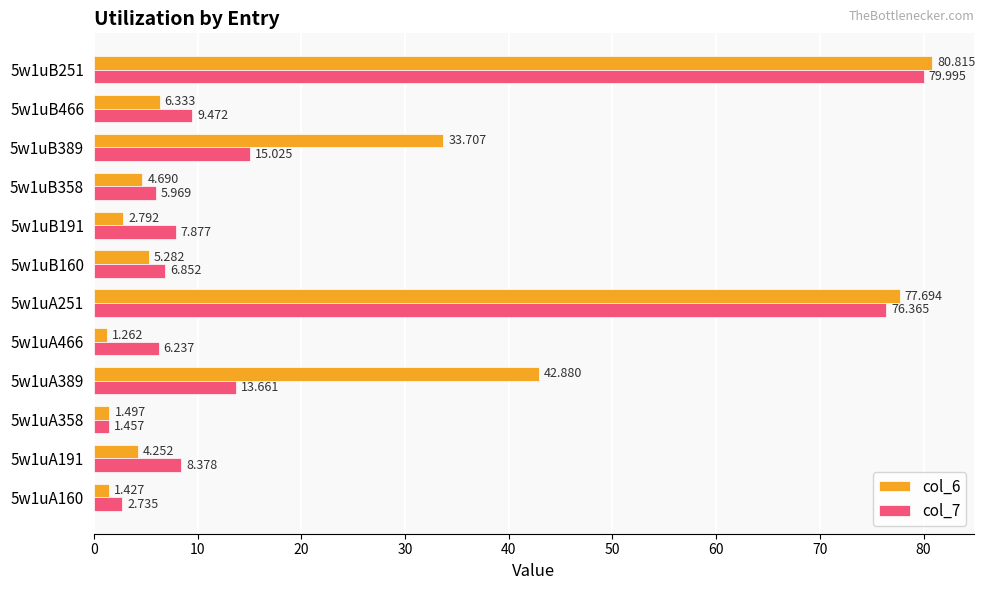

Rank the categories by col_7 value from lowest to highest.

5w1uA358, 5w1uA160, 5w1uB358, 5w1uA466, 5w1uB160, 5w1uB191, 5w1uA191, 5w1uB466, 5w1uA389, 5w1uB389, 5w1uA251, 5w1uB251